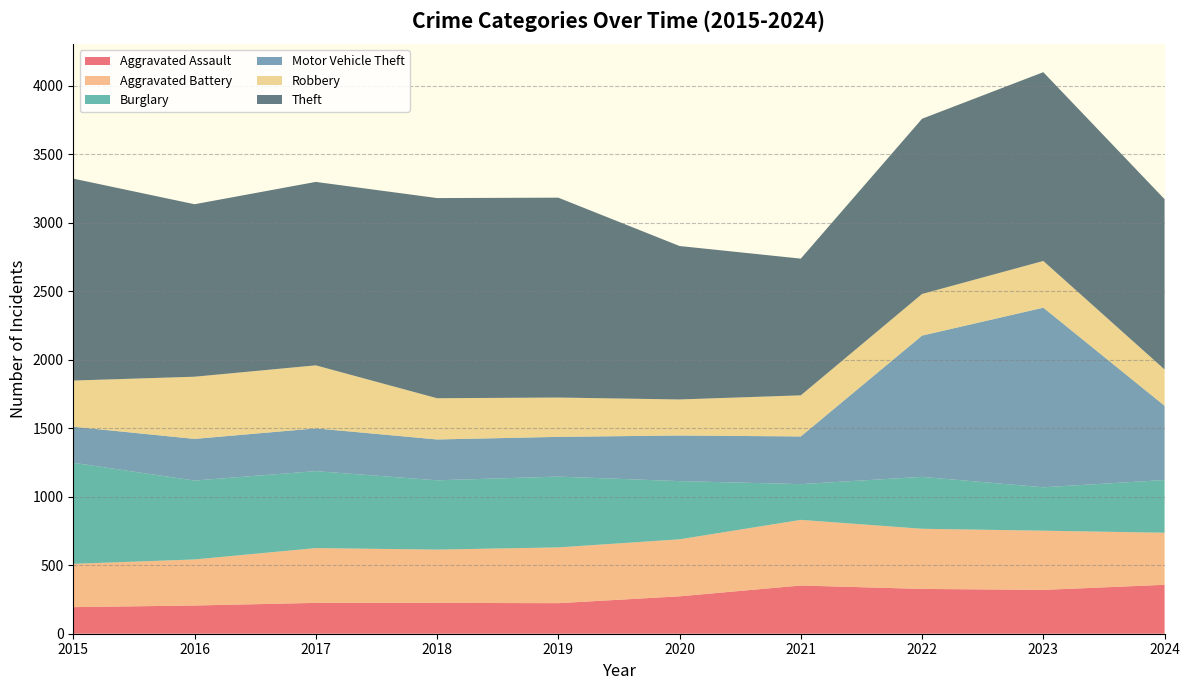

Reading left to right, transcribe all the data shown in this chart.

Aggravated Assault: 194	206	225	225	223	273	352	327	320	357
Aggravated Battery: 316	336	400	389	407	416	479	439	432	380
Burglary: 738	576	562	506	517	425	261	379	317	385
Motor Vehicle Theft: 263	304	312	298	290	333	348	1031	1311	542
Robbery: 337	454	460	301	287	263	300	304	341	265
Theft: 1474	1259	1339	1461	1459	1120	998	1279	1378	1243